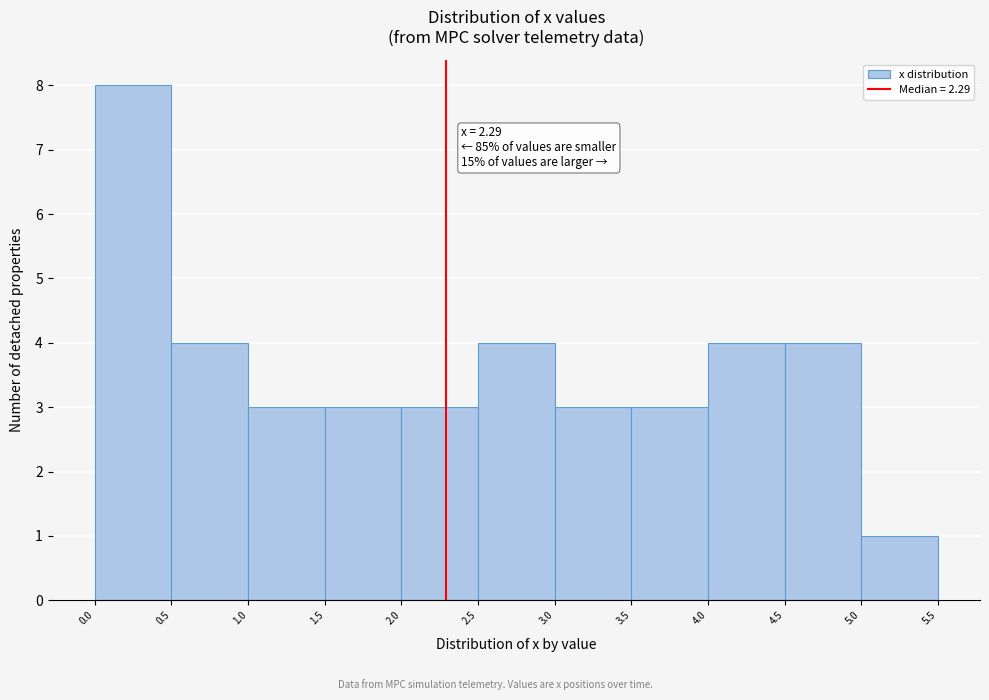

Which range on the x-axis has the tallest bar?

0.0 to 0.5